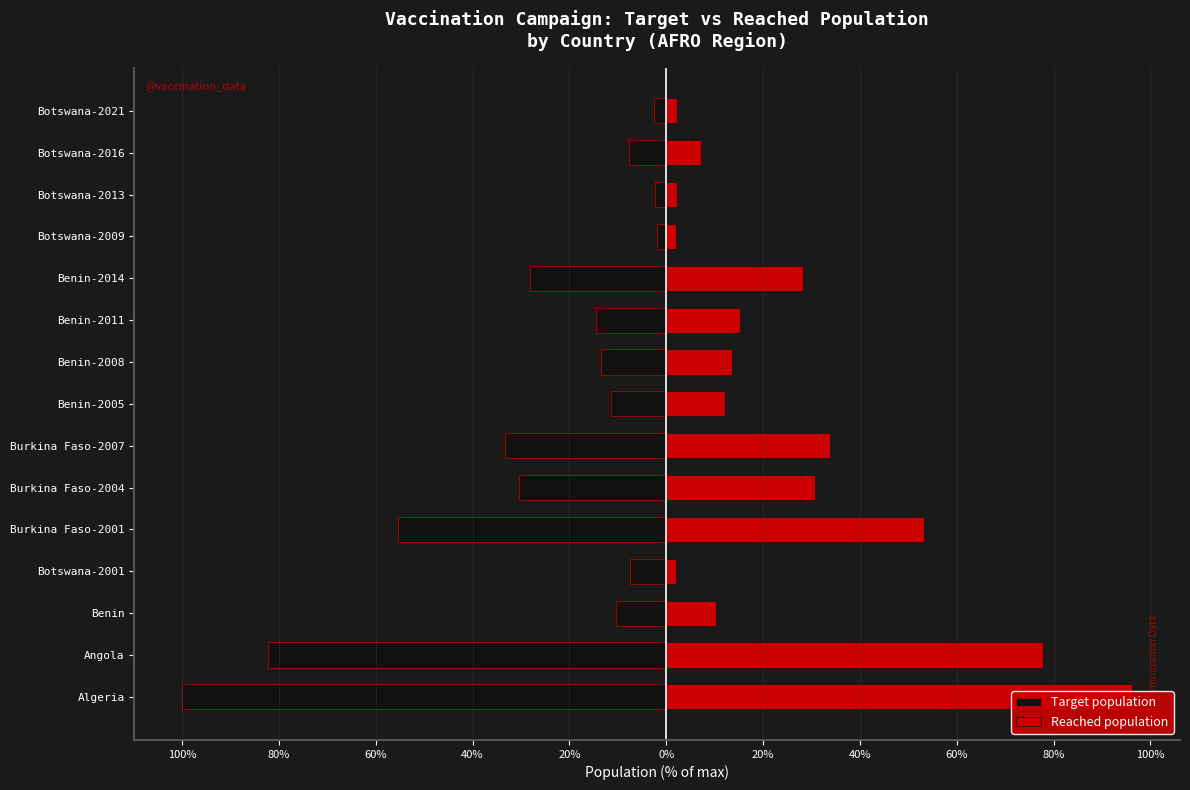

What is the average value of the Reached population series?

25.8